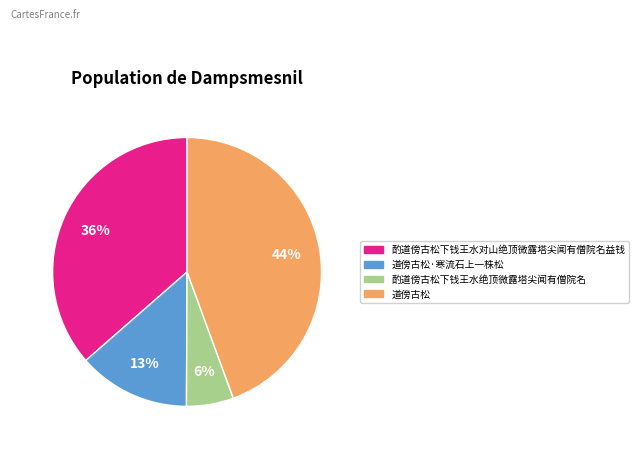

Count the number of slices in the pie.

4